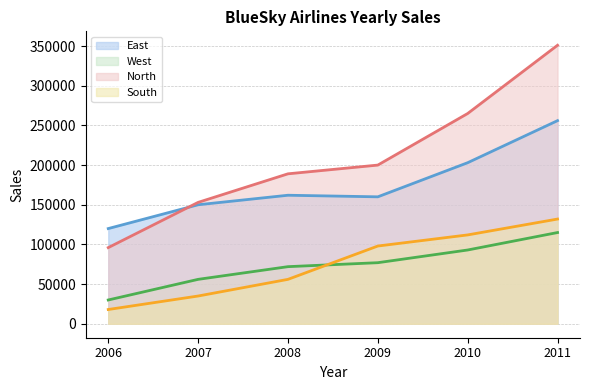

Rank the categories by East value from lowest to highest.

2006, 2007, 2009, 2008, 2010, 2011